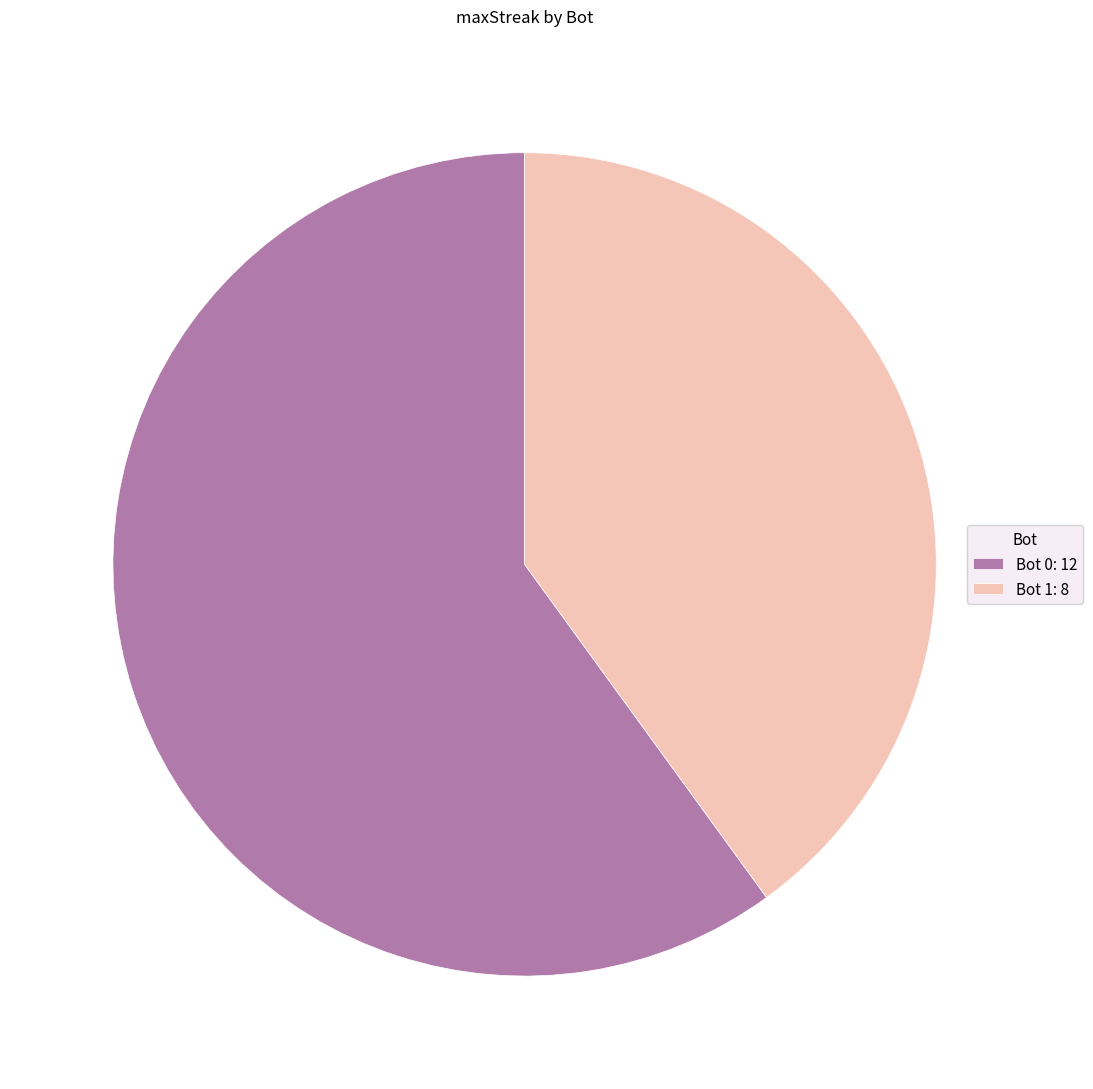

What is the largest slice in the pie chart?

Bot 0: 12